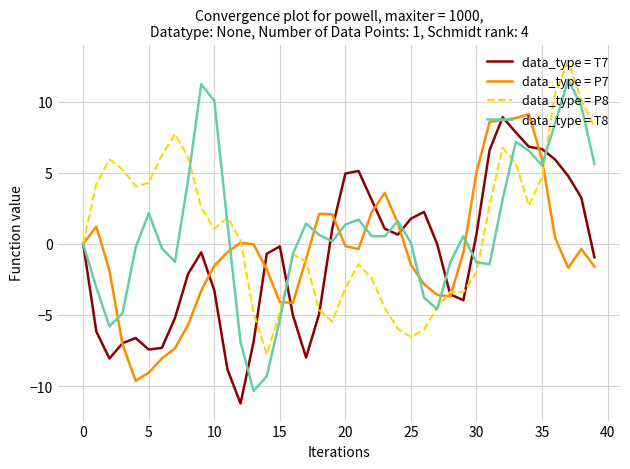

Which series has the largest range (max minus min)?

data_type = T8